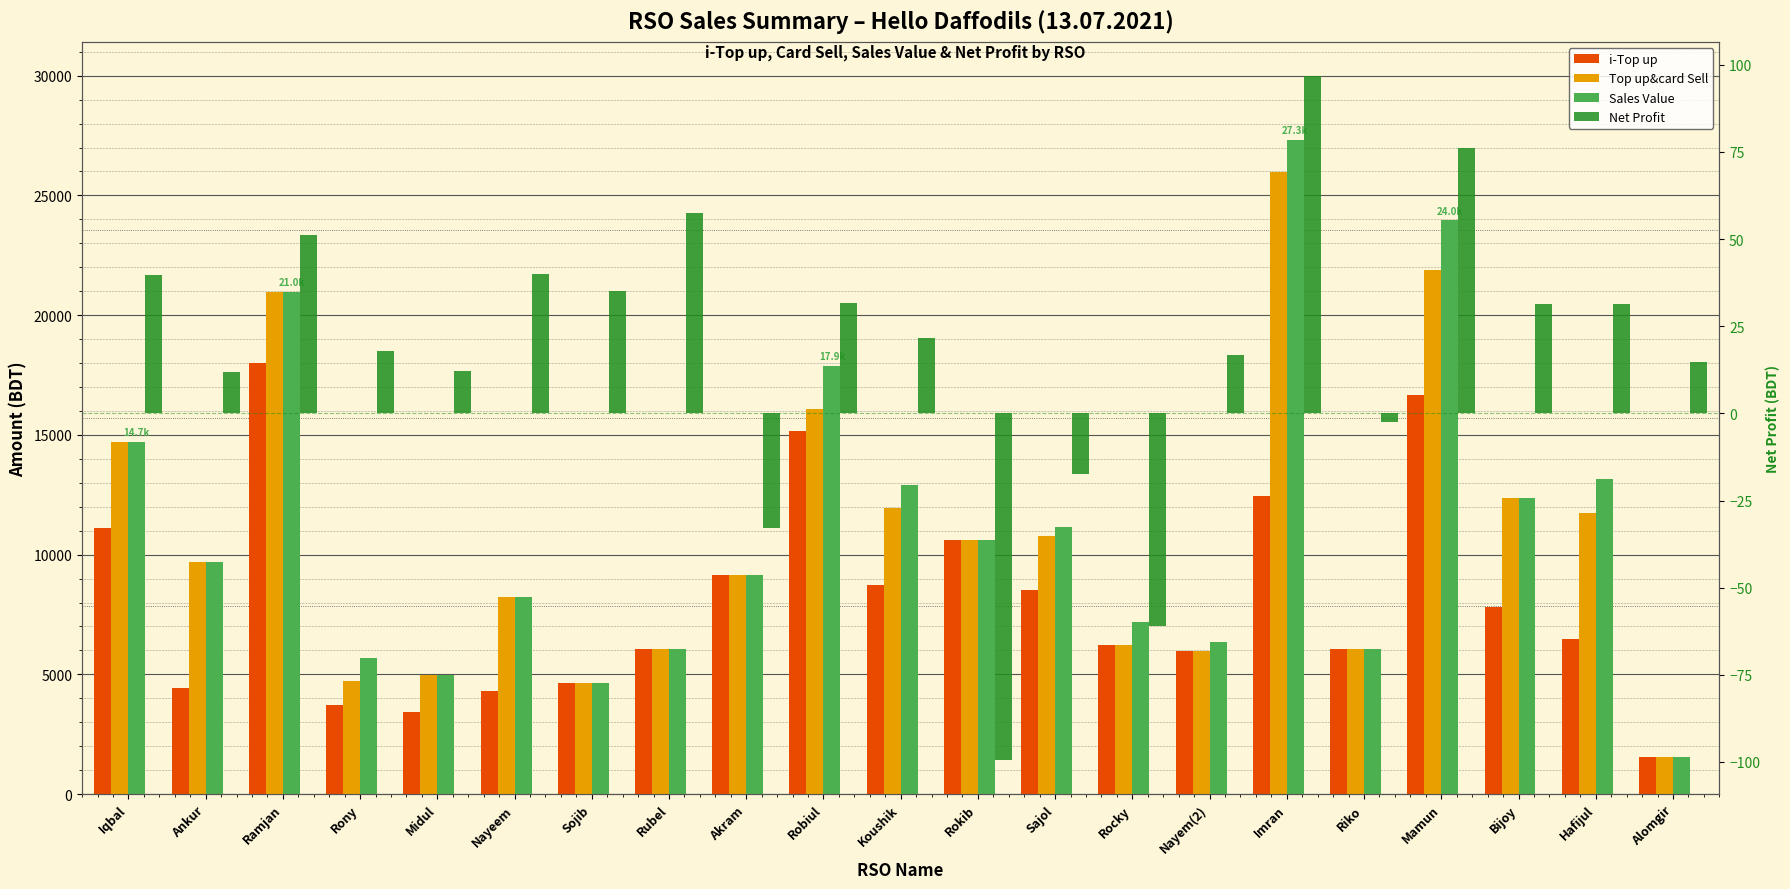

What are all the series names shown in the legend?

i-Top up, Top up&card Sell, Sales Value, Net Profit